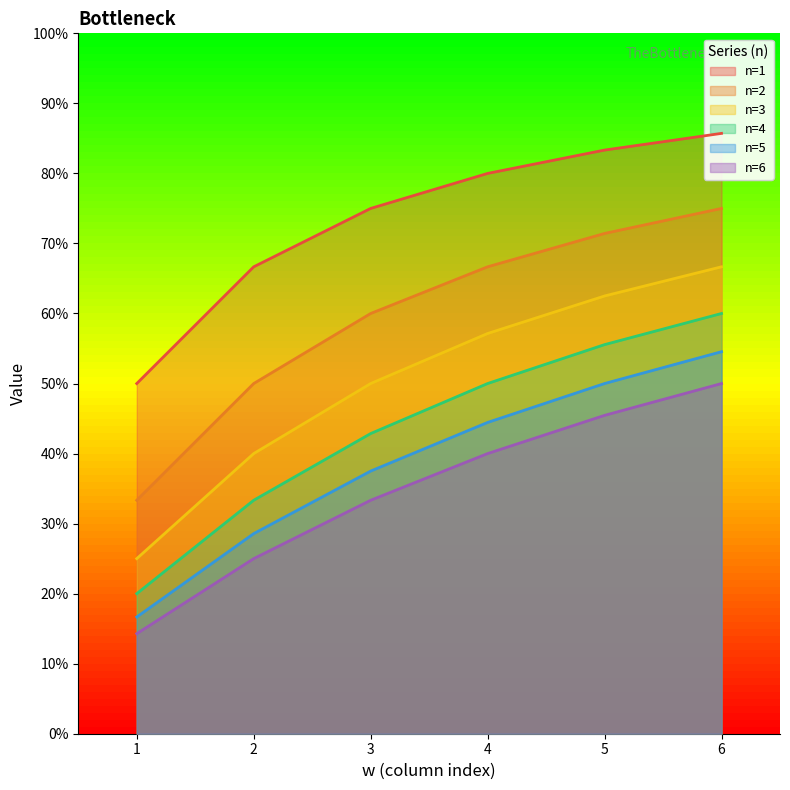

Which category has the highest value across all series?

6